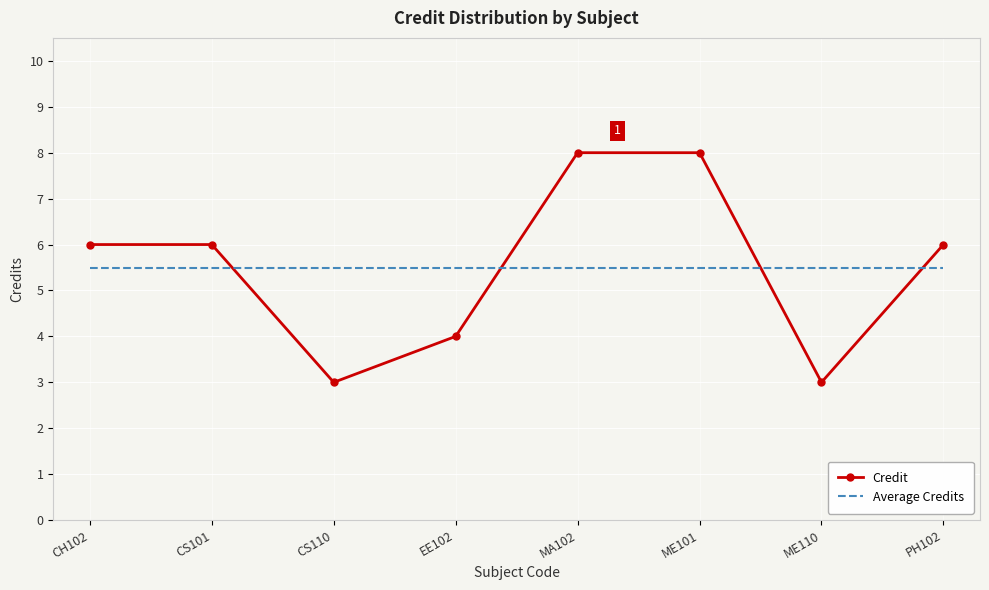

Reading left to right, extract all data points from this chart.

Credit: 6.0	6.0	3.0	4.0	8.0	8.0	3.0	6.0
Average Credits: 5.5	5.5	5.5	5.5	5.5	5.5	5.5	5.5